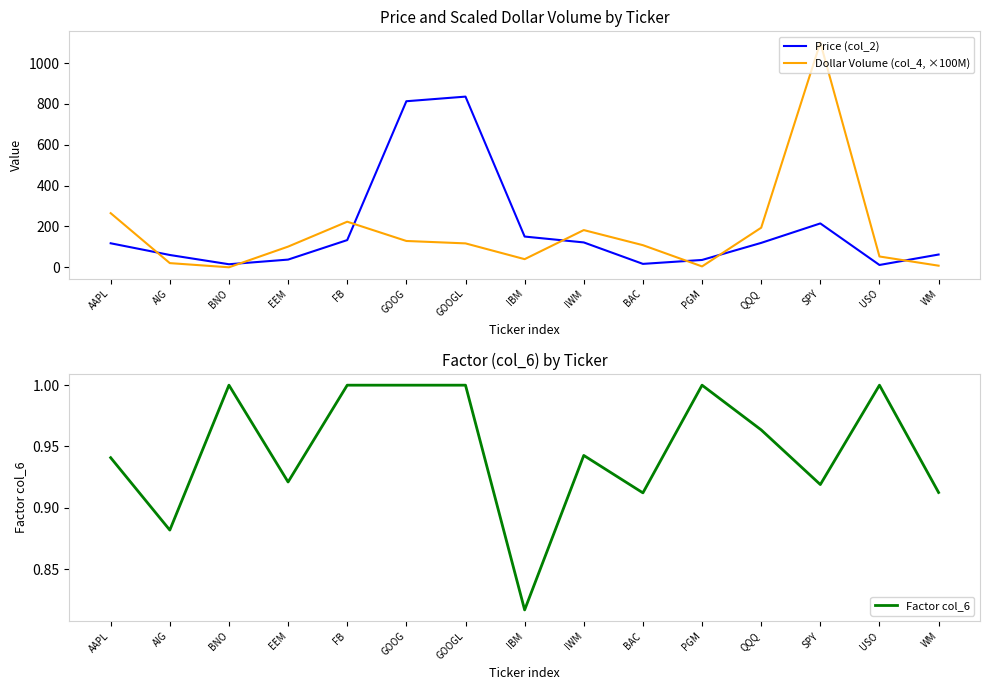

What is the label of the 7th point from the right?

IWM